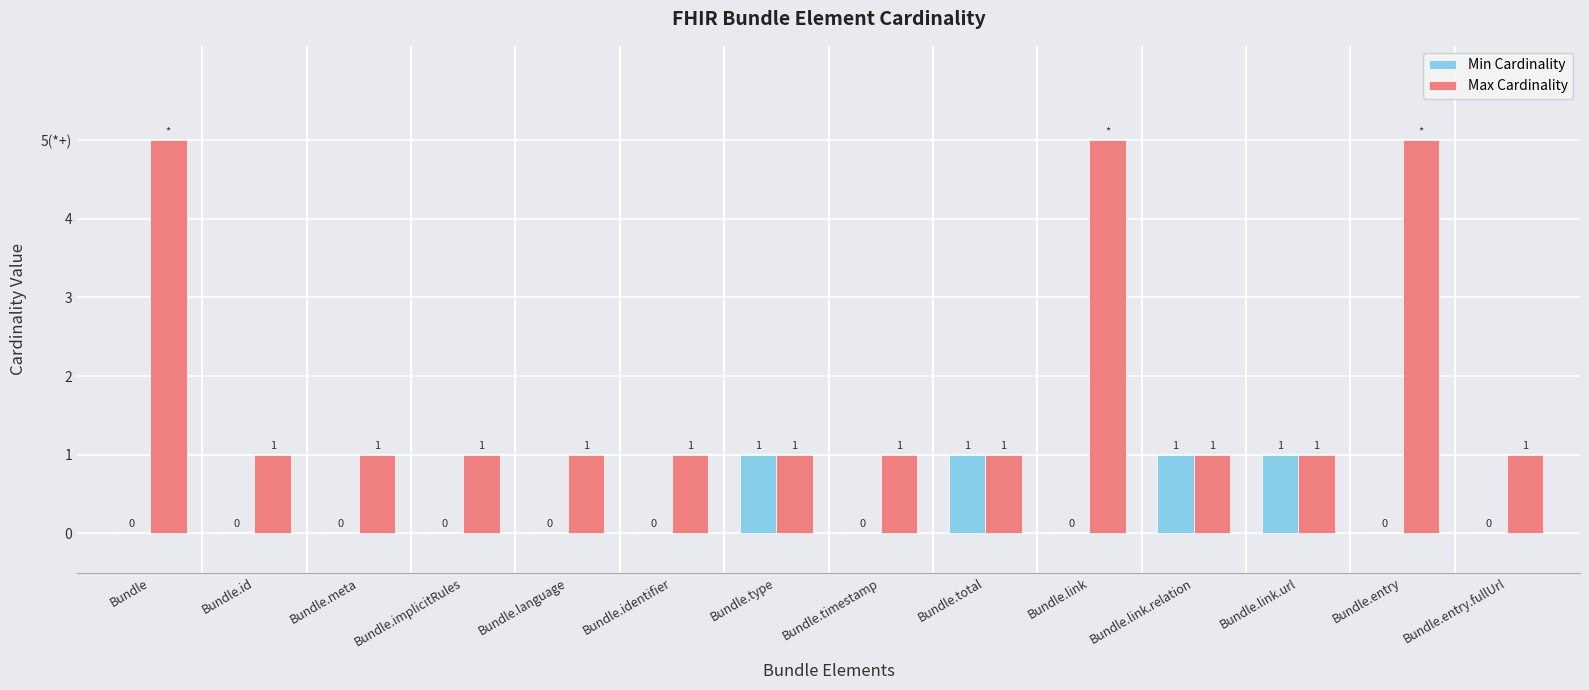

Rank the categories by Min Cardinality value from highest to lowest.

Bundle.type, Bundle.total, Bundle.link.relation, Bundle.link.url, Bundle, Bundle.id, Bundle.meta, Bundle.implicitRules, Bundle.language, Bundle.identifier, Bundle.timestamp, Bundle.link, Bundle.entry, Bundle.entry.fullUrl